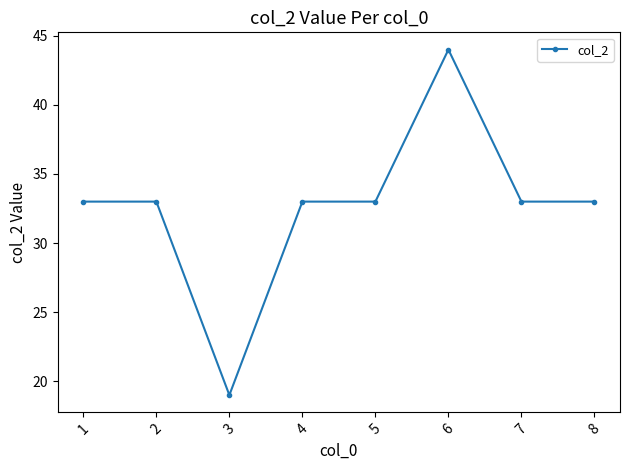

Does the chart display data point markers on the line(s)?

Yes